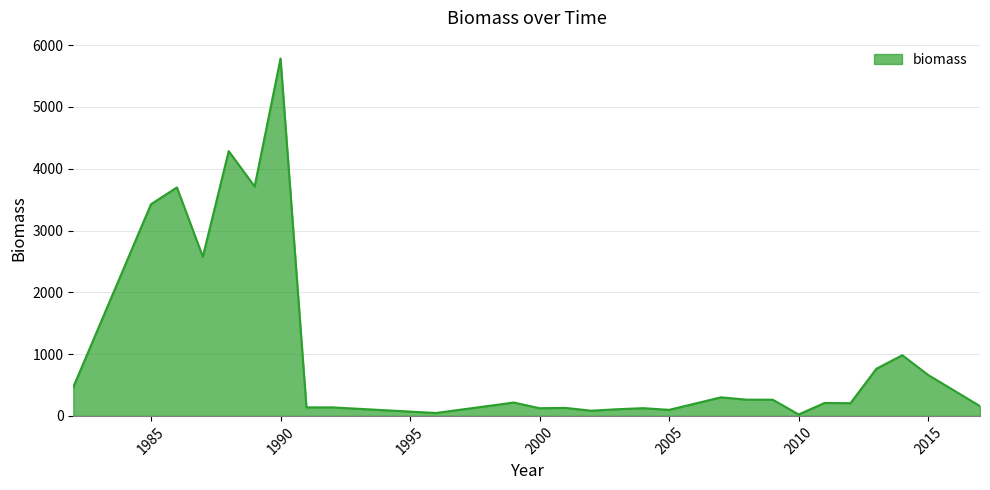

What is the maximum value shown in the chart?

5783.0